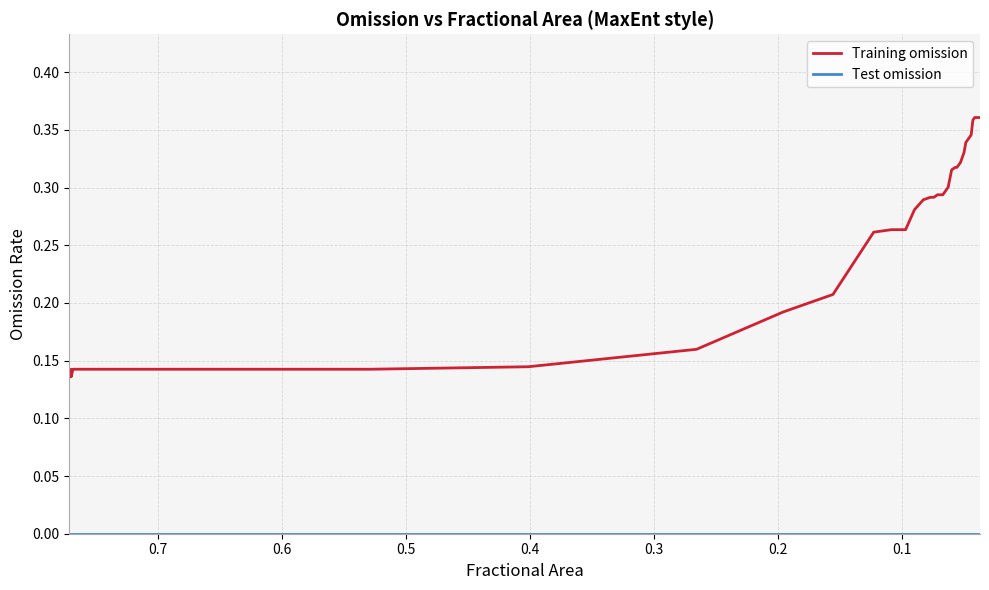

What is the average value of the Training omission series?

0.3